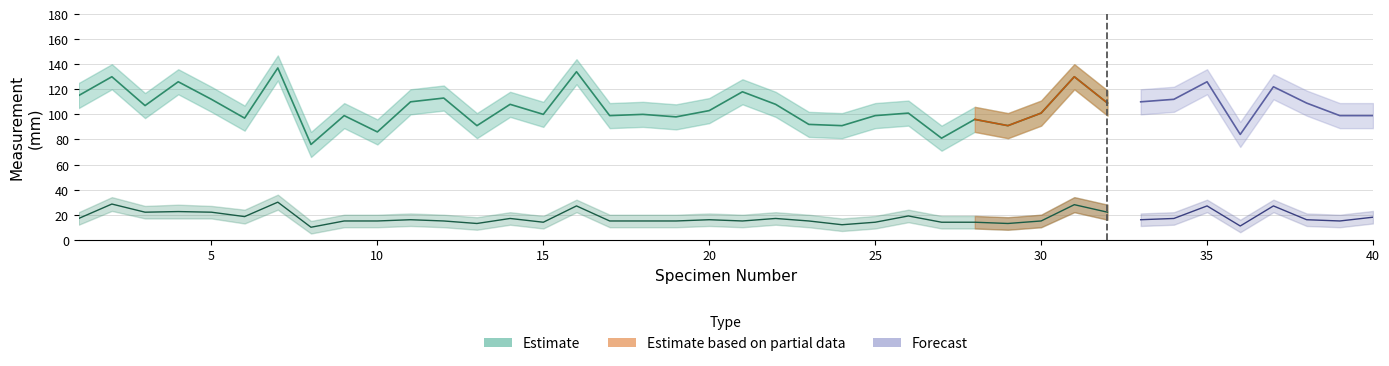

Reading right to left, extract all data points from this chart.

CW: 40=99.0	39=99.0	38=109.0	37=122.0	36=84.0	35=126.0	34=112.0	33=110.0	32=109.0	31=130.0	30=101.0	29=91.0	28=96.0	27=81.0	26=101.0	25=99.0	24=91.0	23=92.0	22=108.0	21=118.0	20=103.0	19=98.0	18=100.0	17=99.0	16=134.0	15=100.0	14=108.0	13=91.0	12=113.0	11=110.0	10=86.0	9=99.0	8=76.0	7=137.0	6=97.0	5=112.0	4=126.0	3=107.0	2=130.0	1=115.0
CW_upper: 40=109.0	39=109.0	38=119.0	37=132.0	36=94.0	35=136.0	34=122.0	33=120.0	32=119.0	31=140.0	30=111.0	29=101.0	28=106.0	27=91.0	26=111.0	25=109.0	24=101.0	23=102.0	22=118.0	21=128.0	20=113.0	19=108.0	18=110.0	17=109.0	16=144.0	15=110.0	14=118.0	13=101.0	12=123.0	11=120.0	10=96.0	9=109.0	8=86.0	7=147.0	6=107.0	5=122.0	4=136.0	3=117.0	2=140.0	1=125.0
CW_lower: 40=89.0	39=89.0	38=99.0	37=112.0	36=74.0	35=116.0	34=102.0	33=100.0	32=99.0	31=120.0	30=91.0	29=81.0	28=86.0	27=71.0	26=91.0	25=89.0	24=81.0	23=82.0	22=98.0	21=108.0	20=93.0	19=88.0	18=90.0	17=89.0	16=124.0	15=90.0	14=98.0	13=81.0	12=103.0	11=100.0	10=76.0	9=89.0	8=66.0	7=127.0	6=87.0	5=102.0	4=116.0	3=97.0	2=120.0	1=105.0
LL: 40=18.0	39=15.0	38=16.0	37=27.0	36=11.0	35=27.0	34=17.0	33=16.0	32=22.0	31=28.0	30=15.0	29=13.0	28=14.0	27=14.0	26=19.0	25=14.0	24=12.0	23=15.0	22=17.0	21=15.0	20=16.0	19=15.0	18=15.0	17=15.0	16=27.0	15=14.0	14=17.0	13=13.0	12=15.0	11=16.0	10=15.0	9=15.0	8=10.0	7=30.0	6=18.5	5=22.0	4=22.5	3=22.0	2=28.5	1=17.0
LL_upper: 40=23.0	39=20.0	38=21.0	37=32.0	36=16.0	35=32.0	34=22.0	33=21.0	32=28.0	31=34.0	30=20.0	29=18.0	28=19.0	27=19.0	26=24.0	25=19.0	24=17.0	23=20.0	22=22.0	21=20.0	20=21.0	19=20.0	18=20.0	17=20.0	16=32.0	15=19.0	14=22.0	13=18.0	12=20.0	11=21.0	10=20.0	9=20.0	8=15.0	7=36.0	6=24.0	5=27.0	4=28.0	3=27.0	2=34.0	1=22.0
LL_lower: 40=13.0	39=10.0	38=11.0	37=22.0	36=6.0	35=22.0	34=12.0	33=11.0	32=16.0	31=22.0	30=10.0	29=8.0	28=9.0	27=9.0	26=14.0	25=9.0	24=7.0	23=10.0	22=12.0	21=10.0	20=11.0	19=10.0	18=10.0	17=10.0	16=22.0	15=9.0	14=12.0	13=8.0	12=10.0	11=11.0	10=10.0	9=10.0	8=5.0	7=24.0	6=13.0	5=17.0	4=17.0	3=17.0	2=23.0	1=12.0